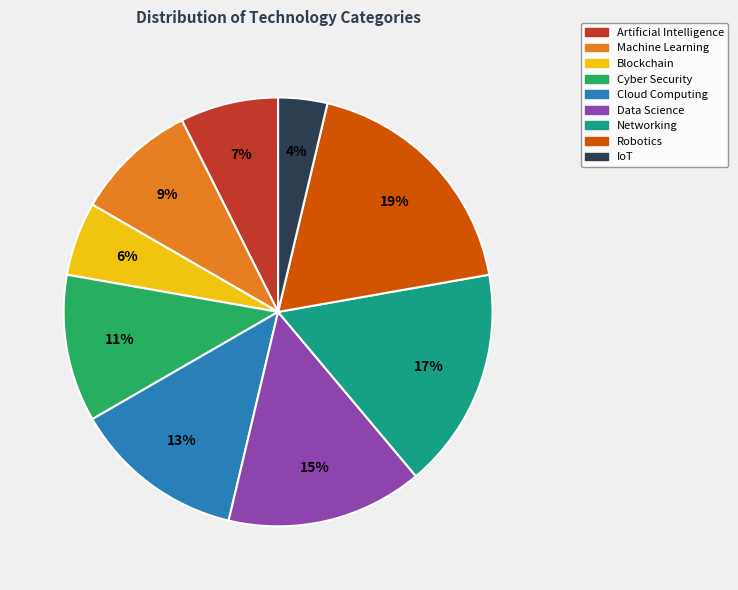

To the nearest percent, what portion does Cloud Computing represent?

13%